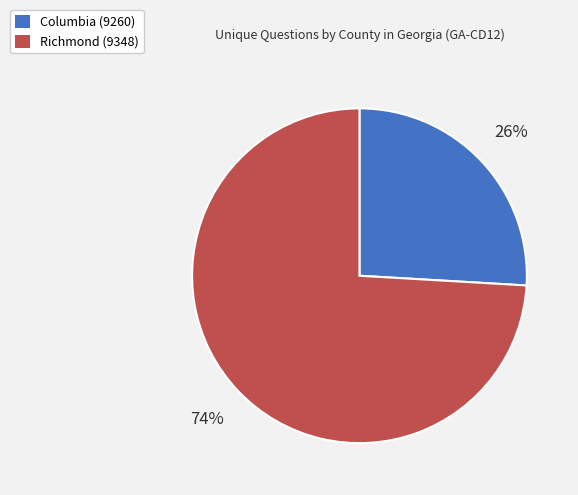

How many segments does this pie chart have?

2